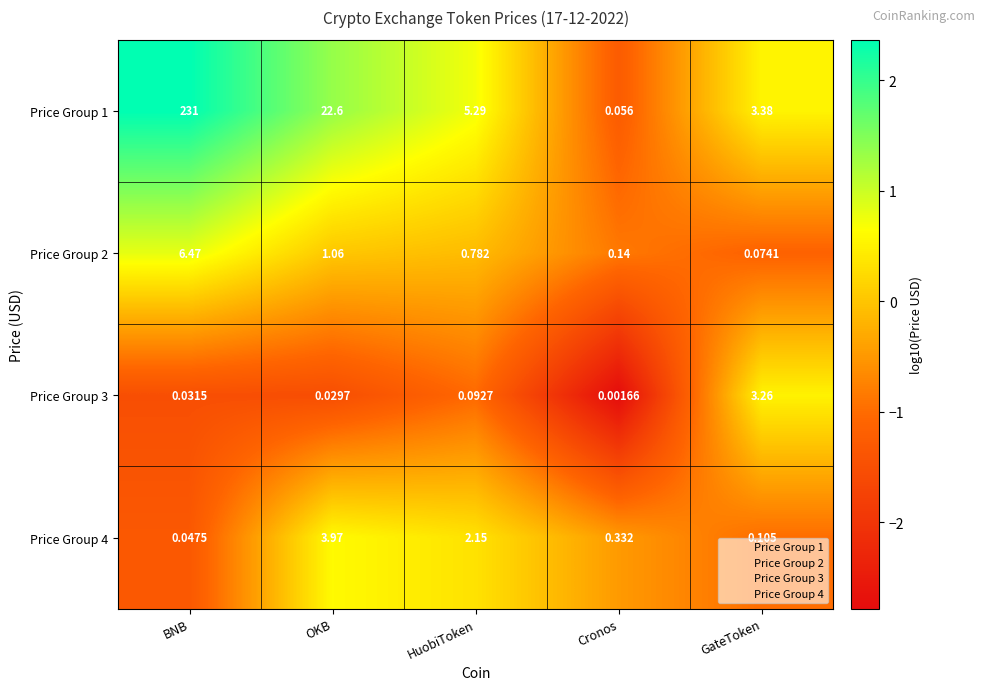

List the labels in order of Price Group 3 value, smallest first.

Cronos, OKB, BNB, HuobiToken, GateToken